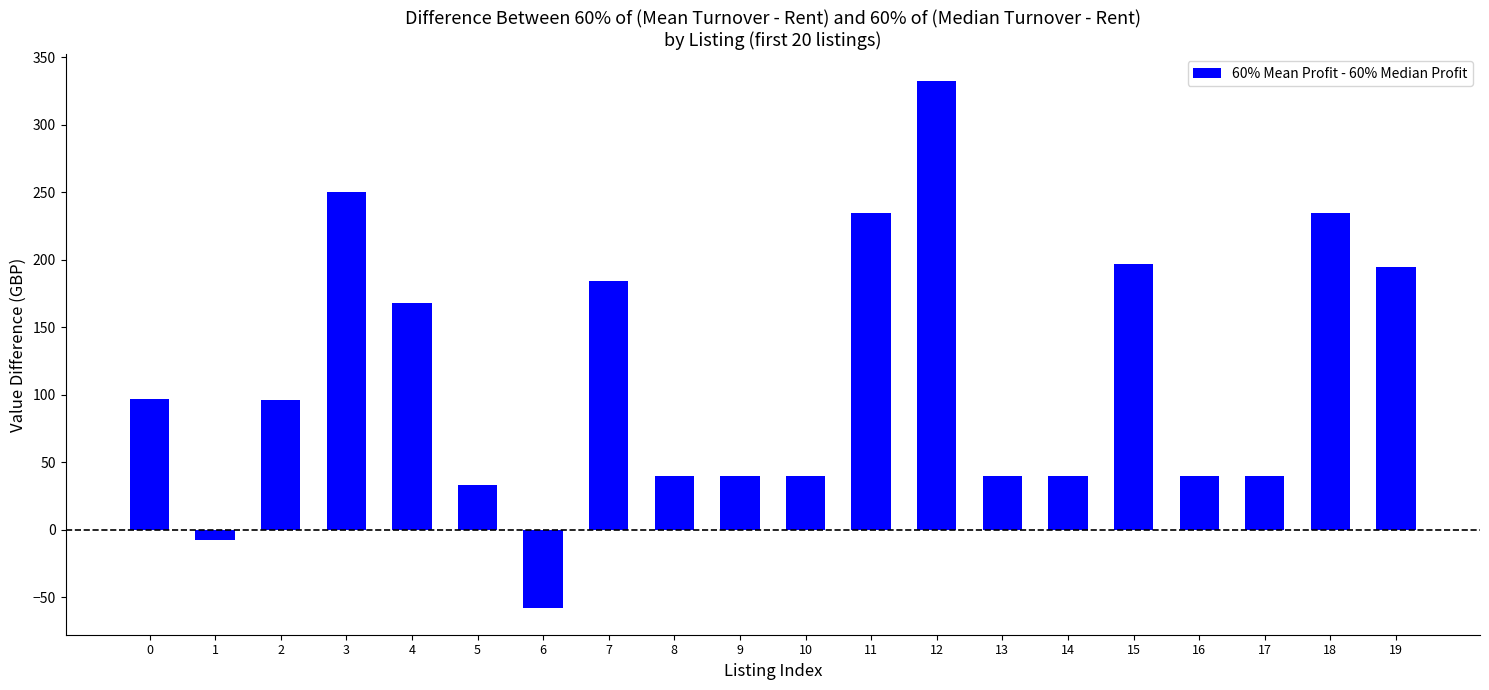

At which category does the chart reach its peak across all series?

12